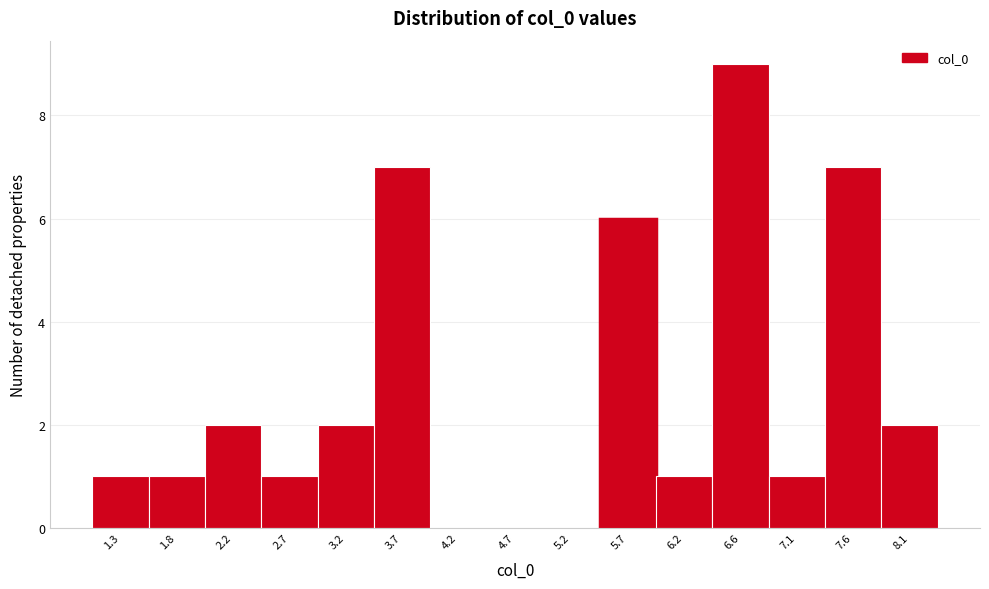

Over which range of the x-axis is the bar tallest?

6.40 to 6.90